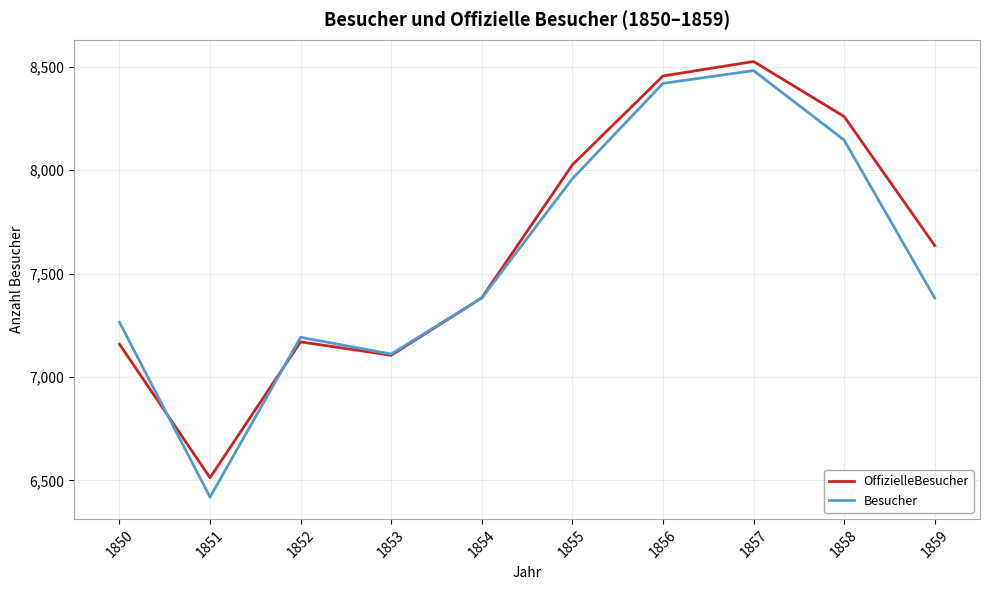

The value of Besucher at 1850 is 11980. True or false?

False